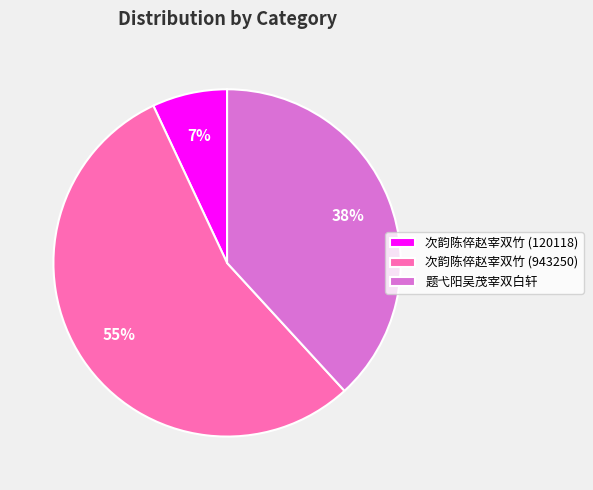

To the nearest percent, what is the difference between the largest and smallest slice percentages?

48%